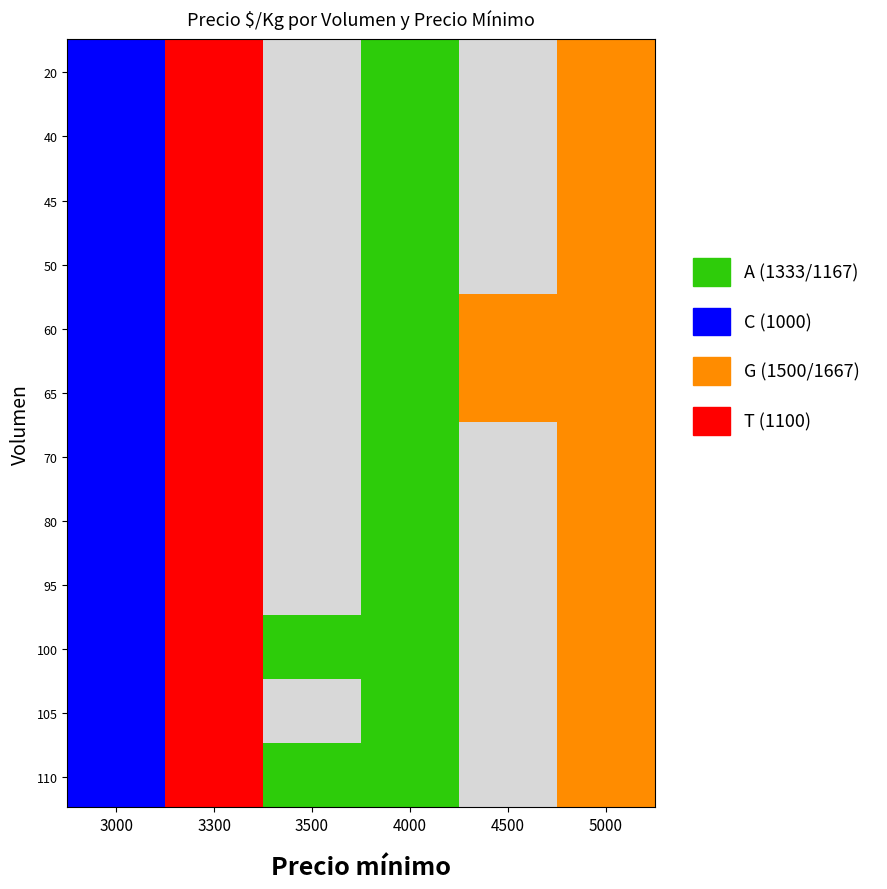

Which series changed the most between 3300 and 5000?

20